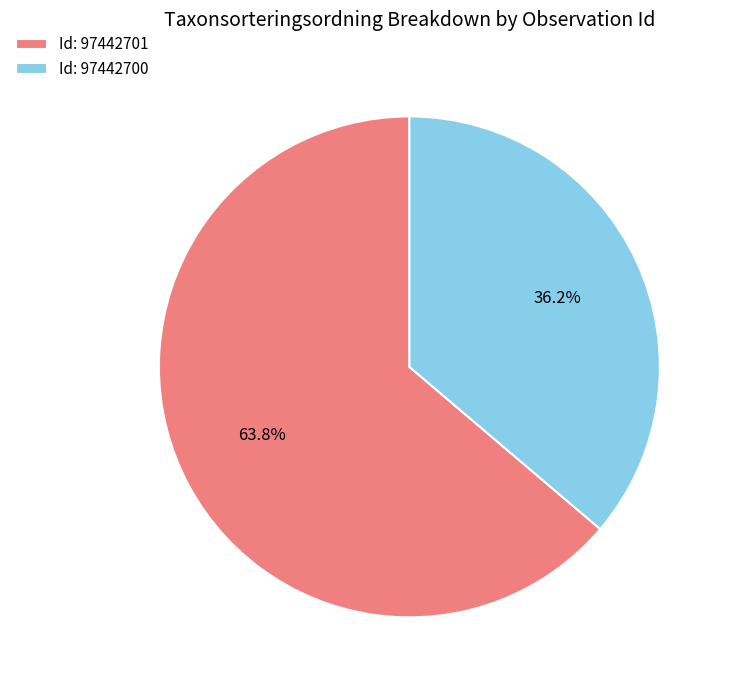

What is the smallest slice in the pie chart?

Id: 97442700